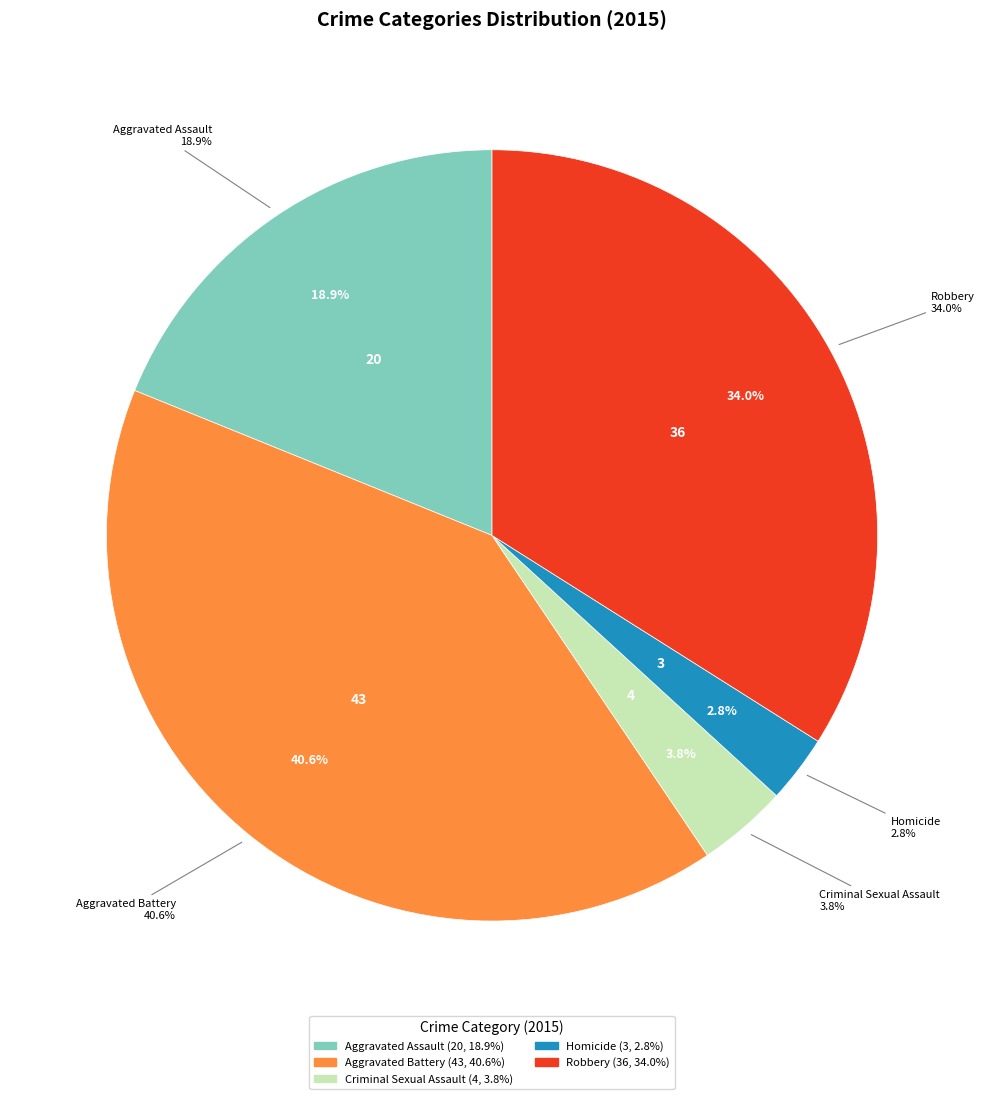

Is Homicide the majority of the pie?

No